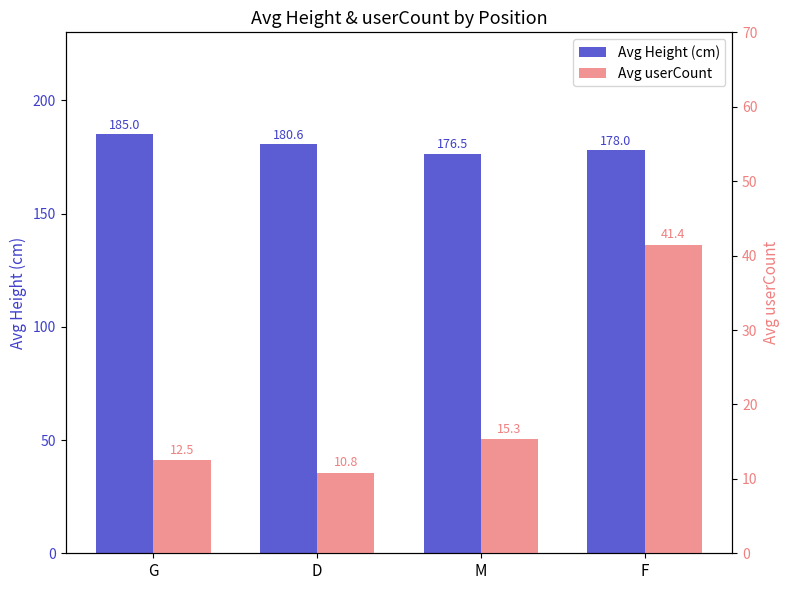

How many distinct data groups are displayed?

2